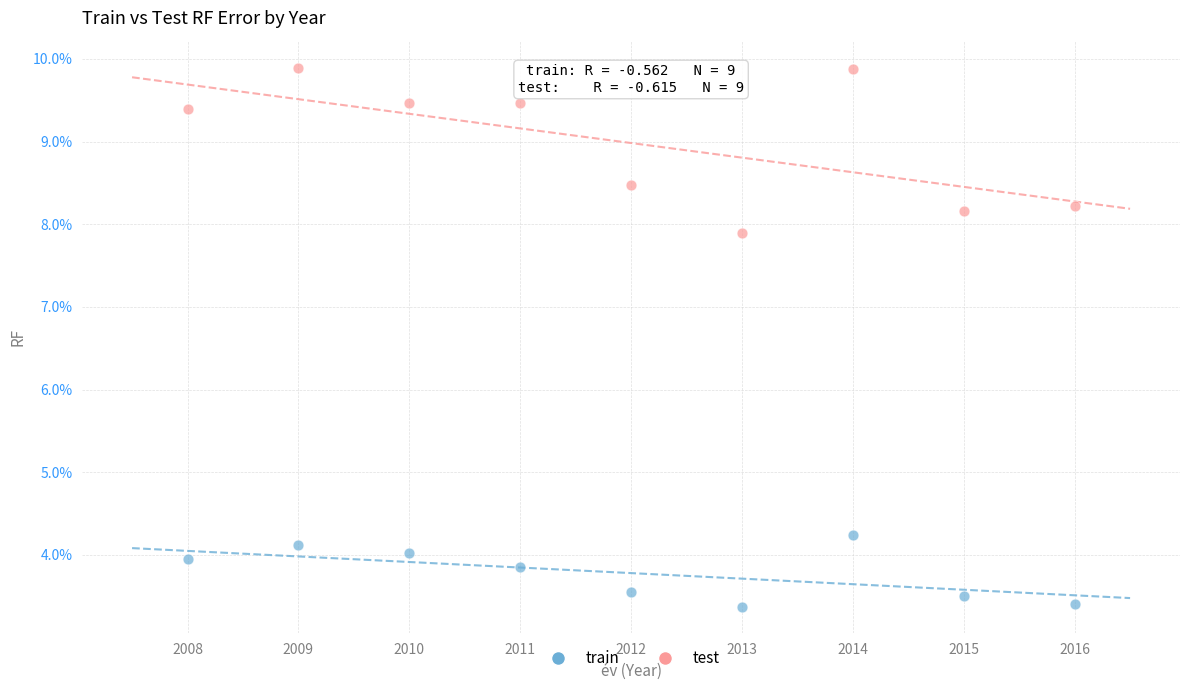

What are all the series names shown in the legend?

train, test